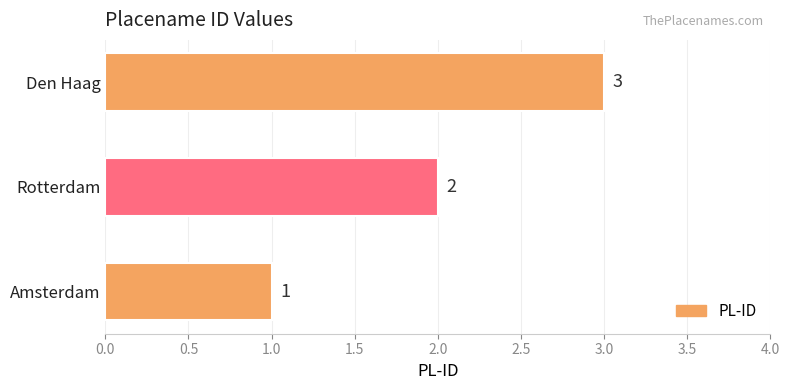

What is the sum of the values at Amsterdam and Den Haag?

4